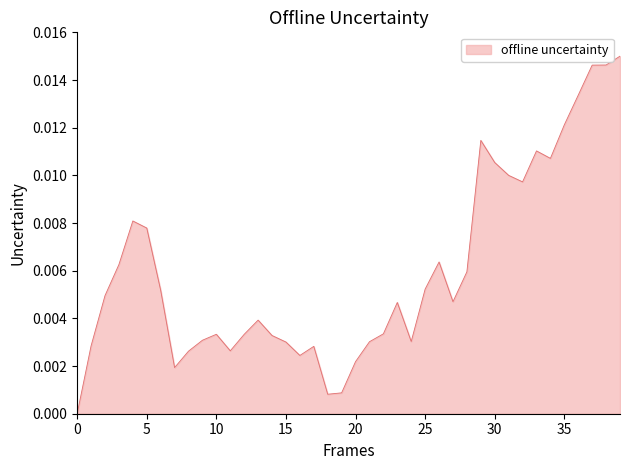

How many values are above zero?

39